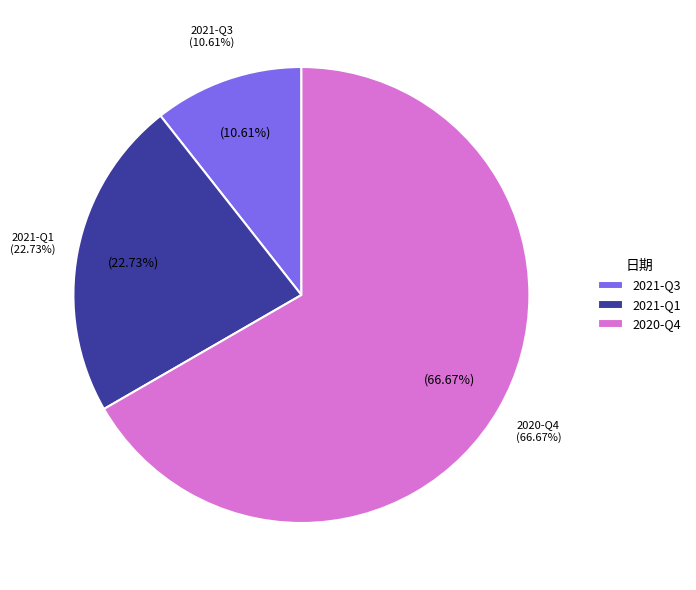

What is the majority slice?

2020-Q4